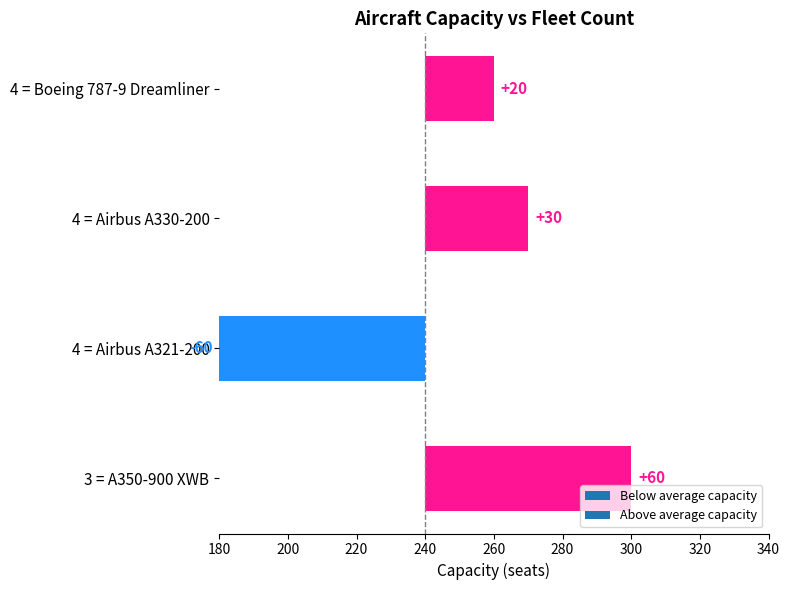

What is the maximum value shown in the chart?

60